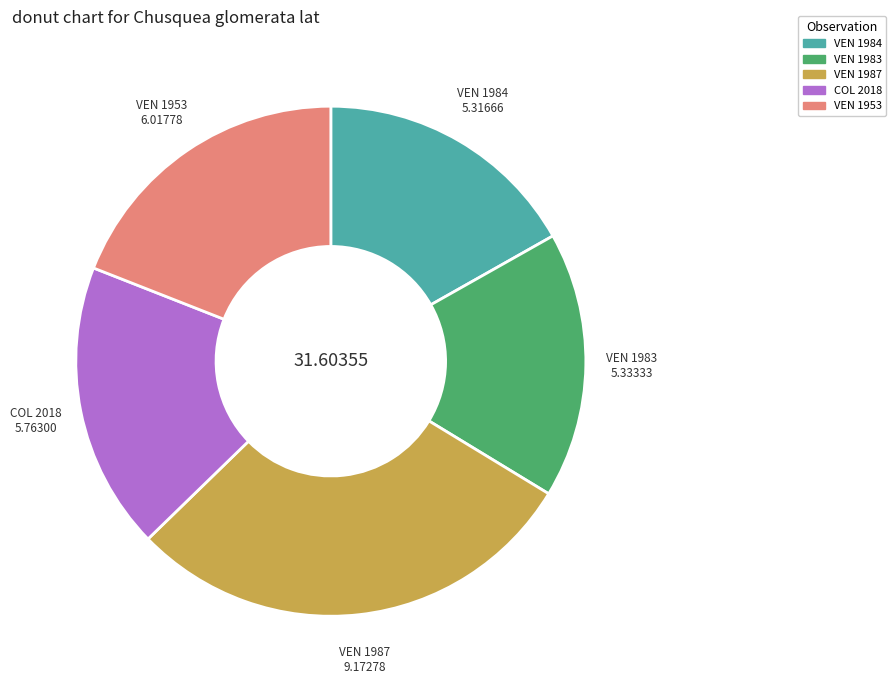

Does any single category account for the majority?

No